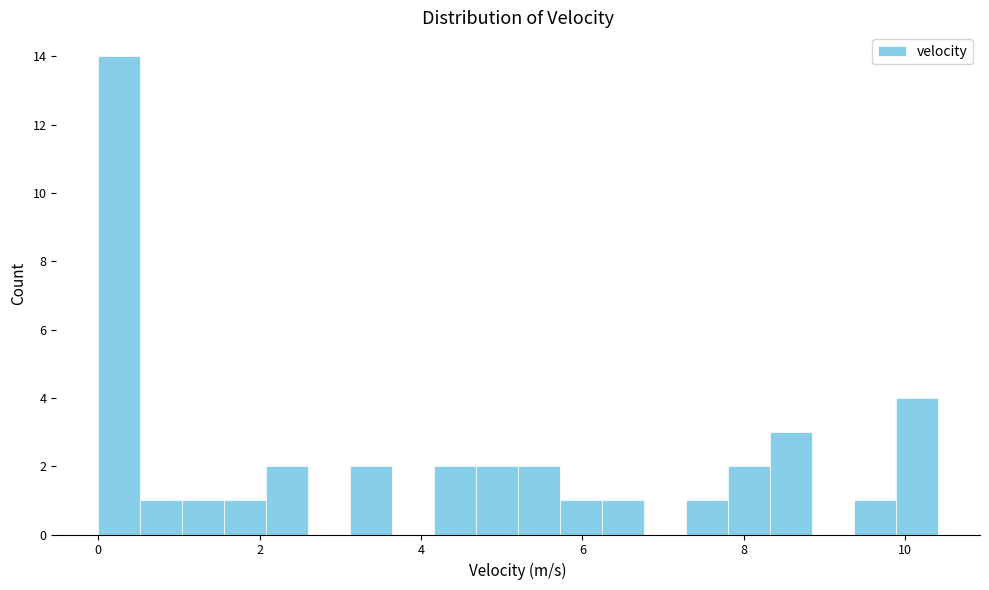

Around what value on the x-axis is the tallest bar? Give the approximate position of its centre, as read against the axis.

0.2